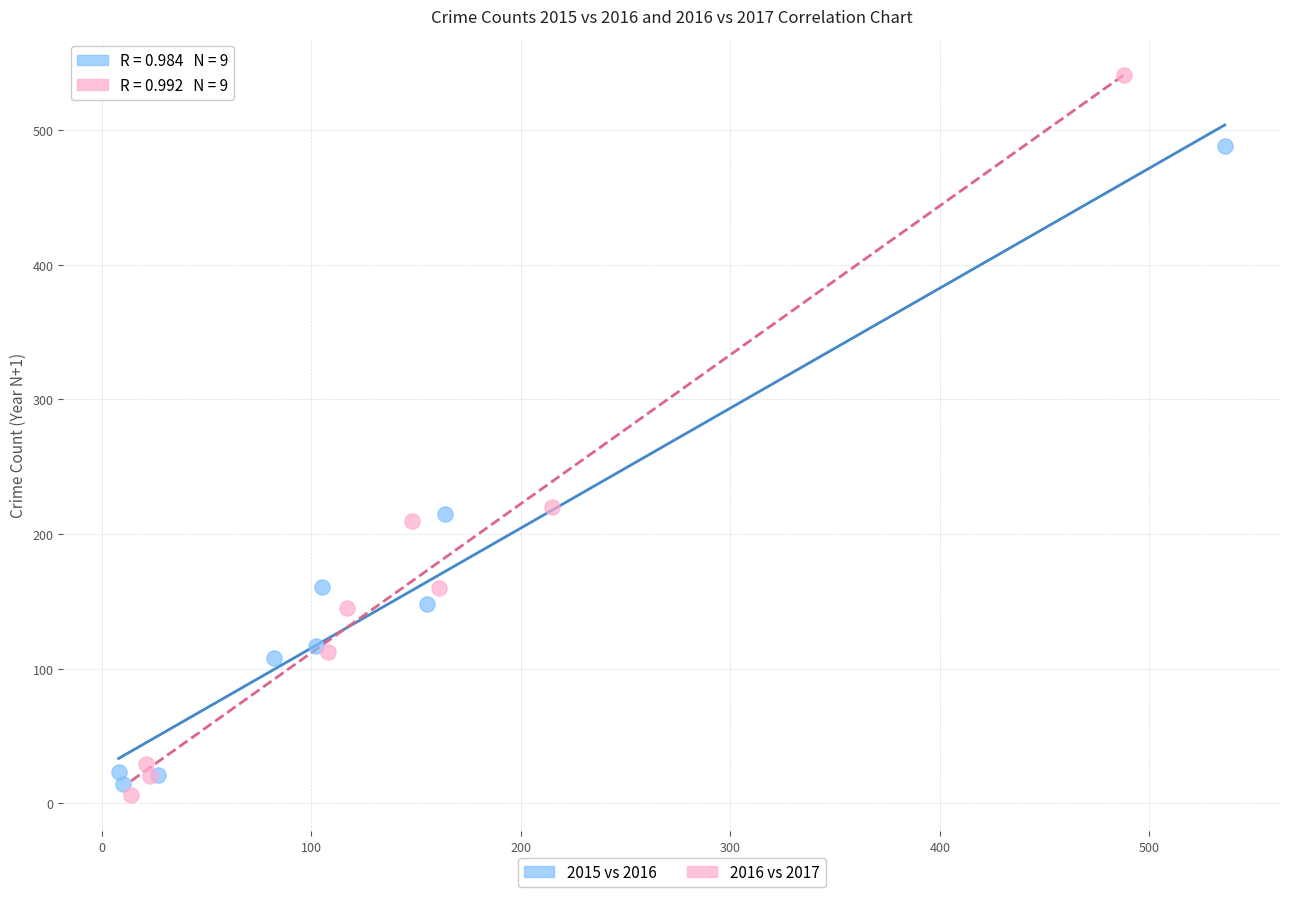

Which series contains the highest Y value?

2016 vs 2017